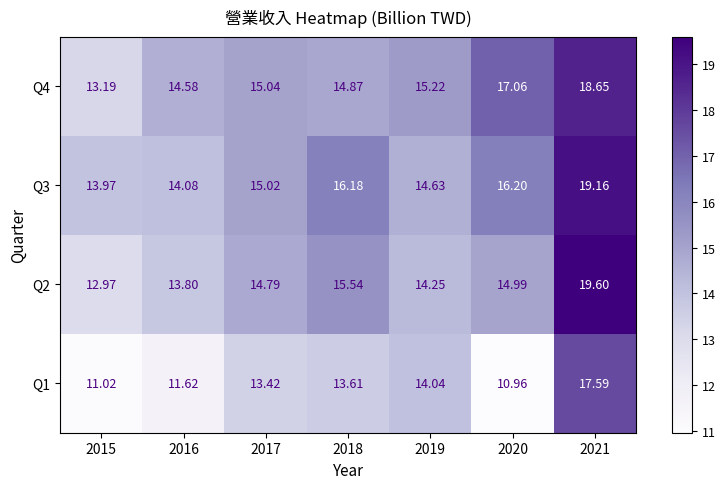

How many values in the Q3 series are below 15?

3